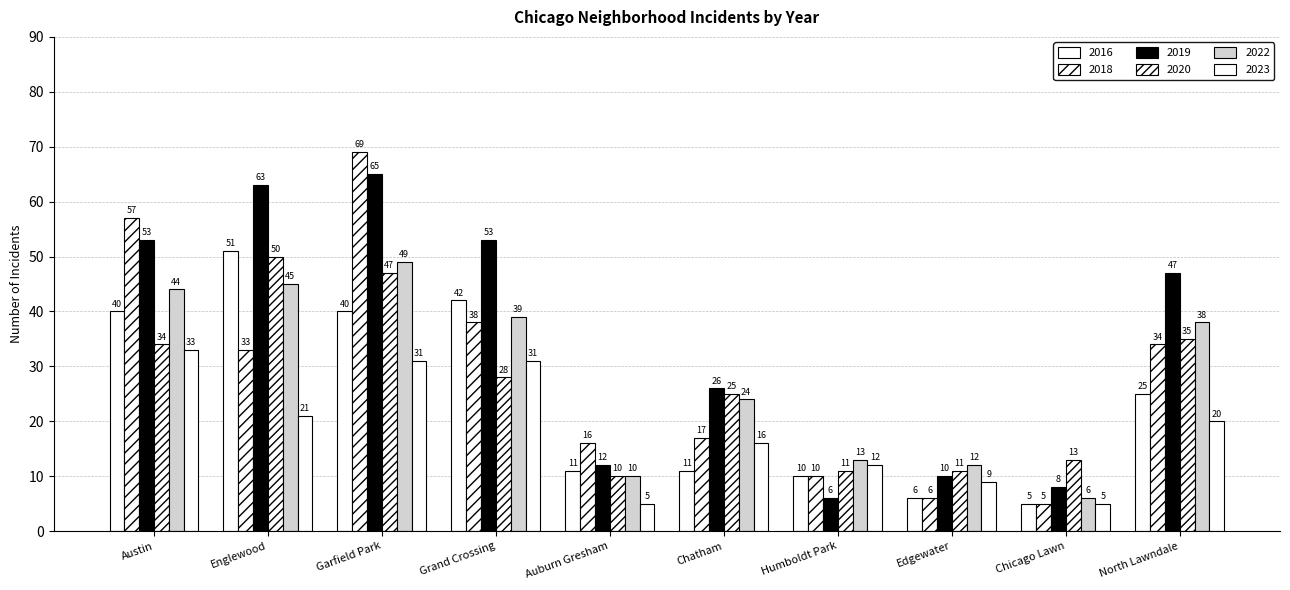

How many series are shown in this chart?

6